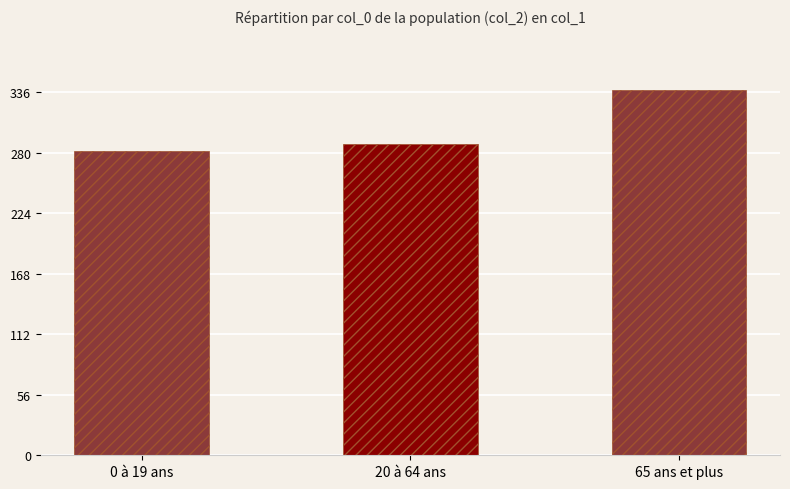

What position from the right is 20 à 64 ans?

2